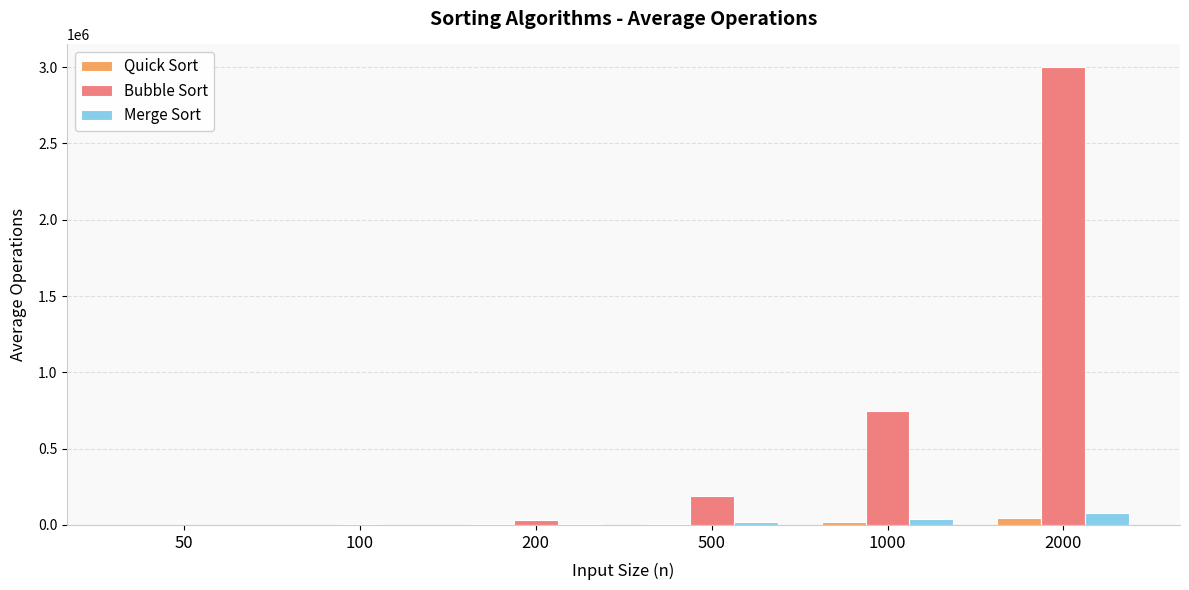

What is the highest value of the Bubble Sort series?

2998699.4